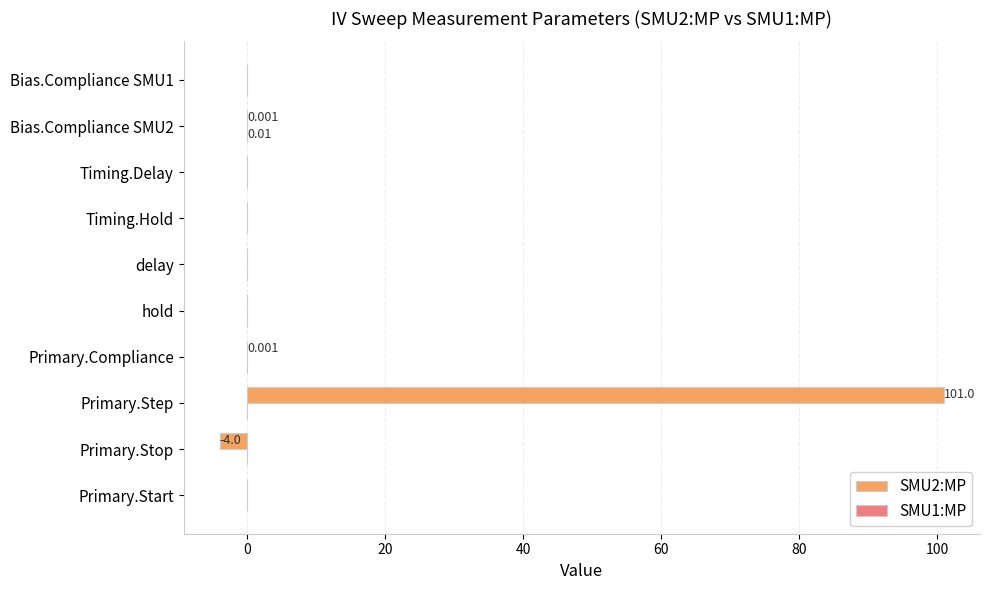

At which category does the chart reach its peak across all series?

Primary.Step